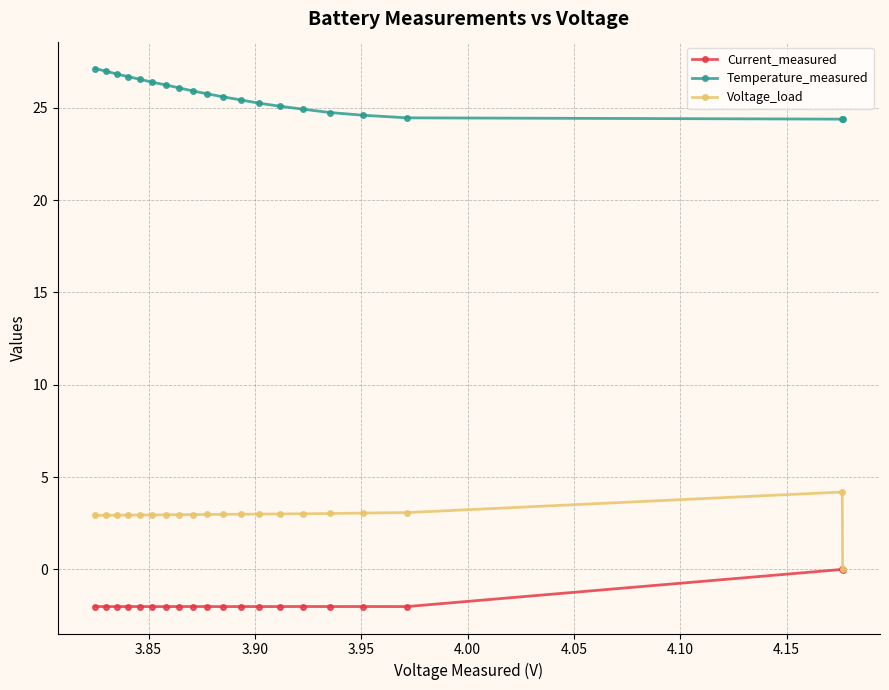

Rank the series by their average value, from lowest to highest.

Current_measured, Voltage_load, Temperature_measured